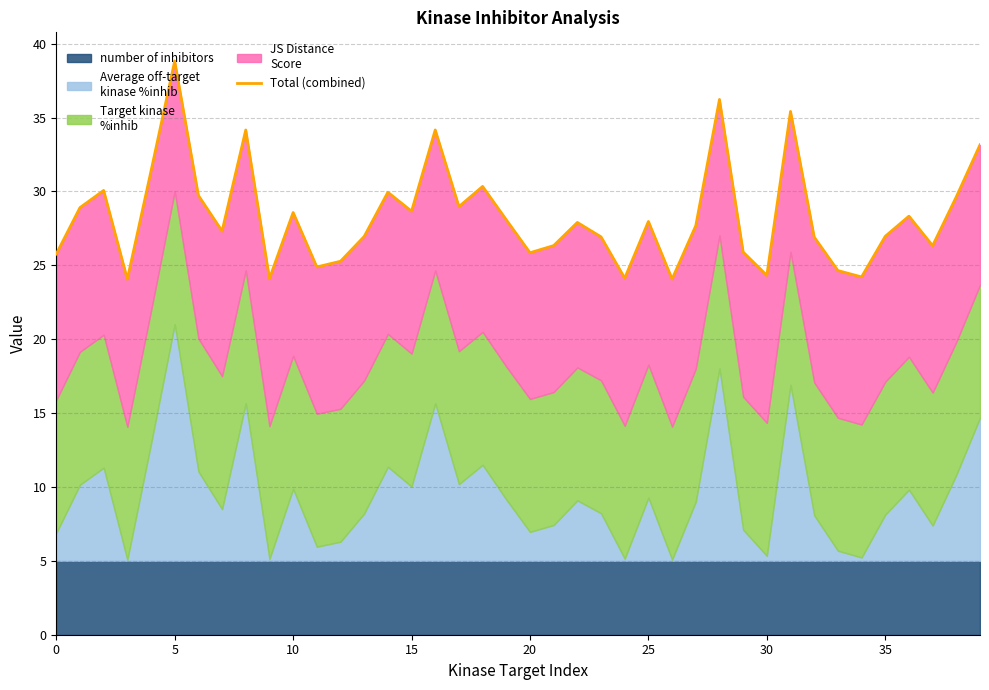

How many values are below 27?

18